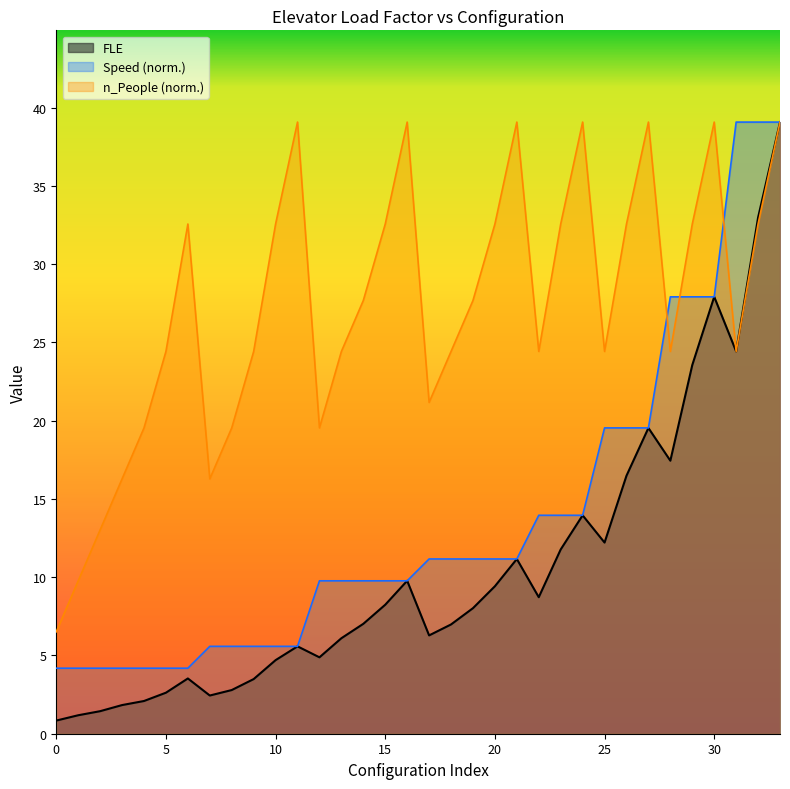

Which series has the largest range (max minus min)?

FLE